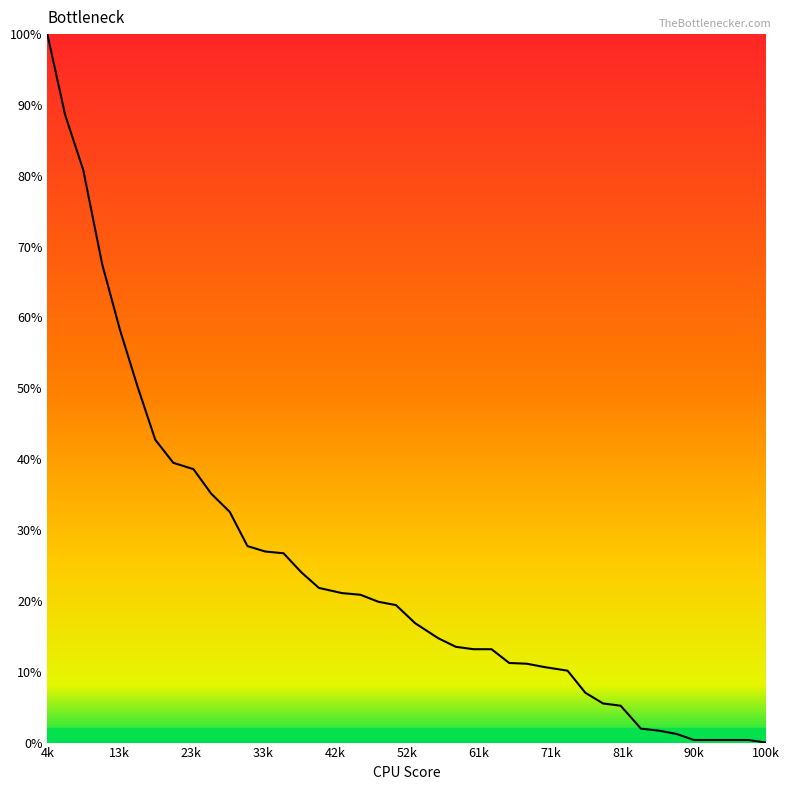

What is the difference between the maximum and minimum values?

100.0